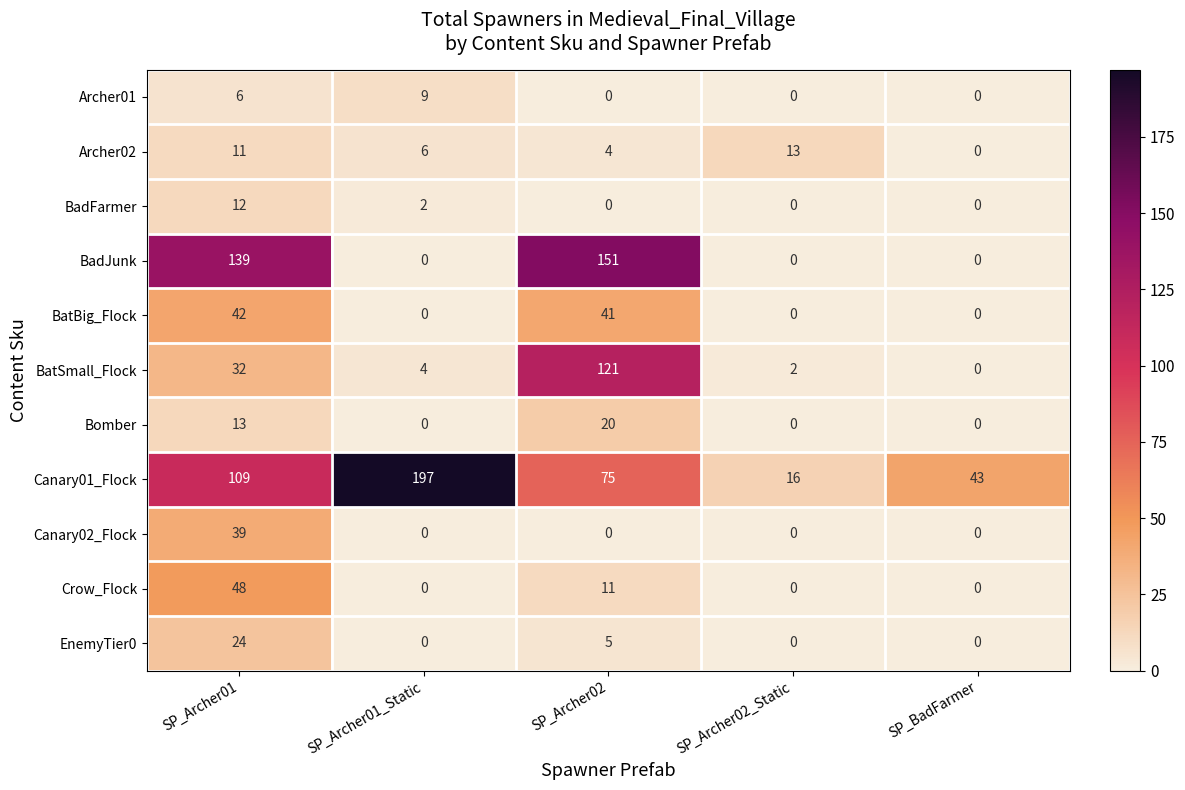

True or false: BatBig_Flock has a value of 19 at SP_Archer01.

False